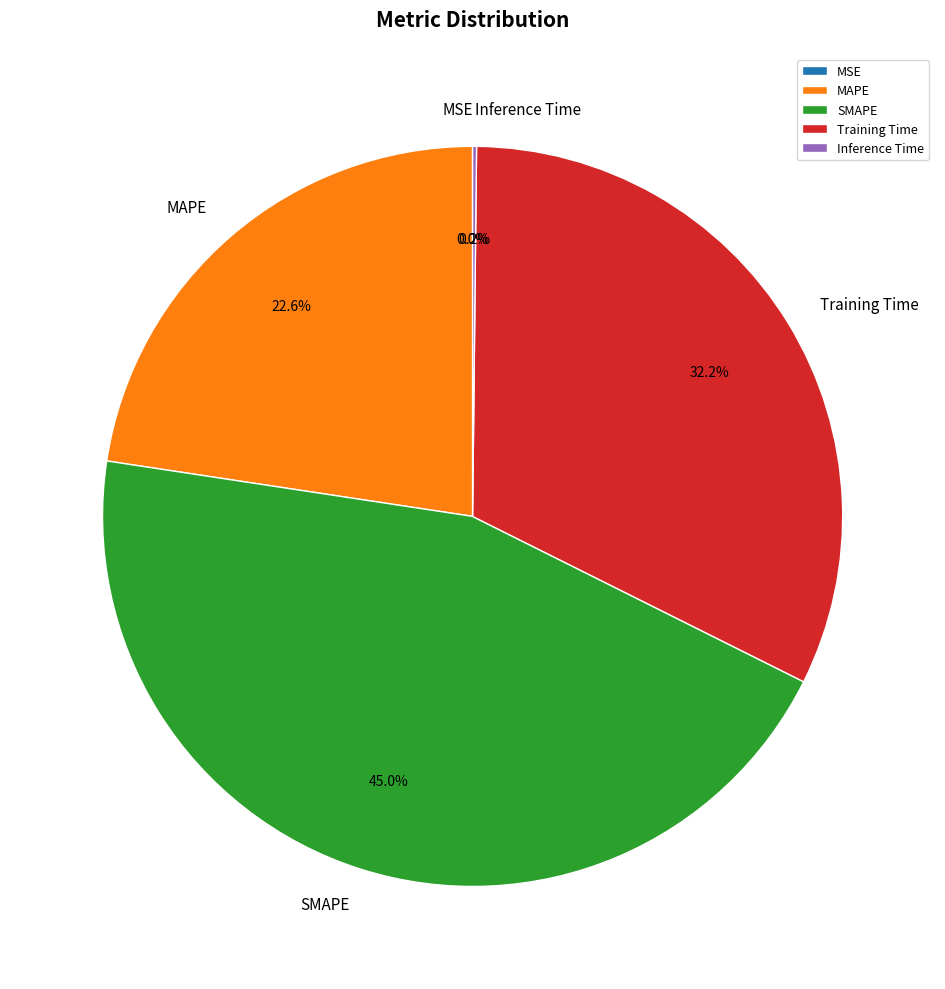

To the nearest percent, what percentage of the pie is SMAPE?

45%